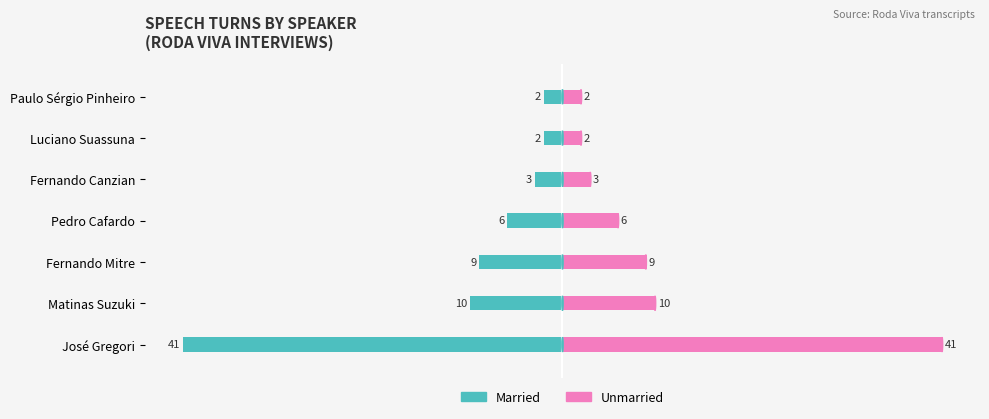

How many distinct data groups are displayed?

2